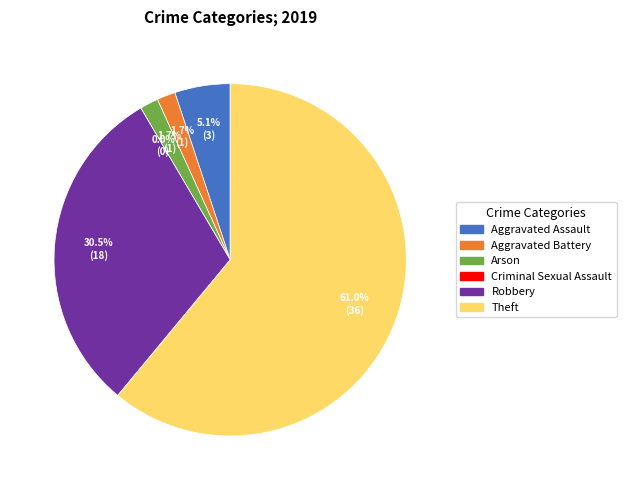

Which has a higher value, Aggravated Battery or Criminal Sexual Assault?

Aggravated Battery